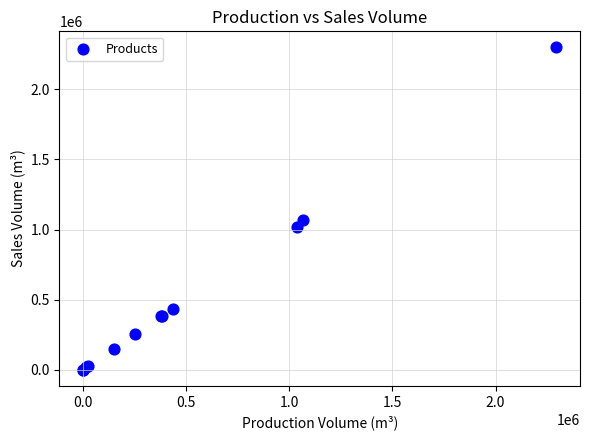

What Y value in the scatter plot is closest to 1149319?

1070205